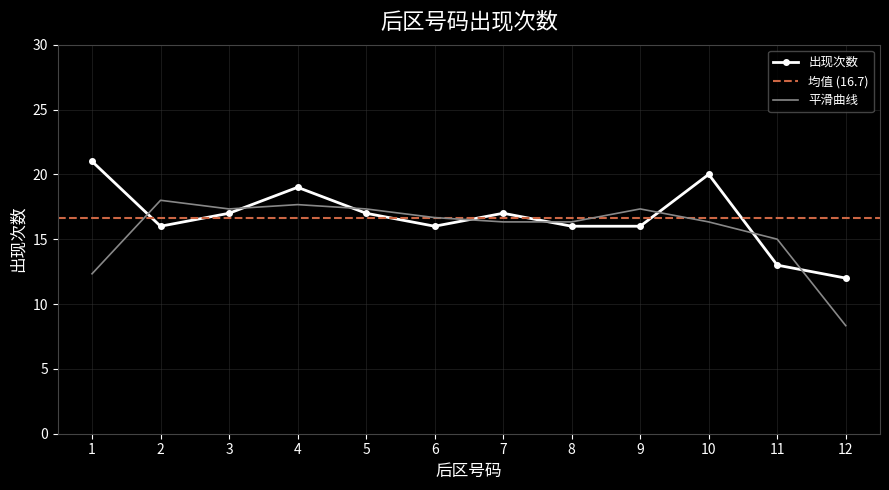

Which label corresponds to the largest value in the chart?

1